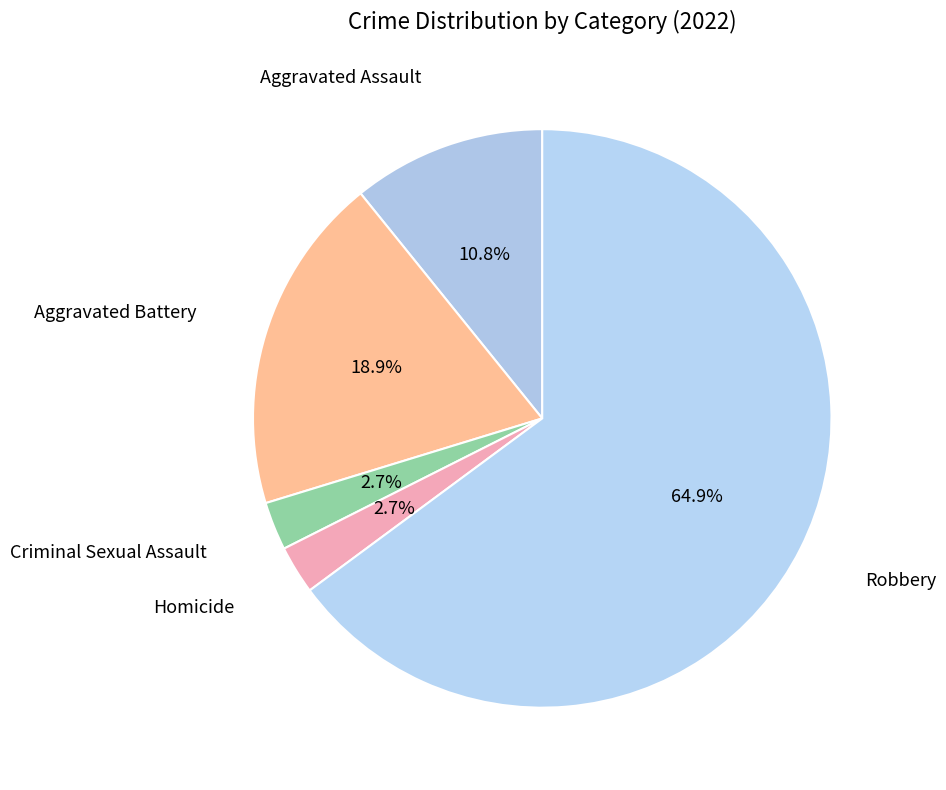

How many segments does this pie chart have?

5